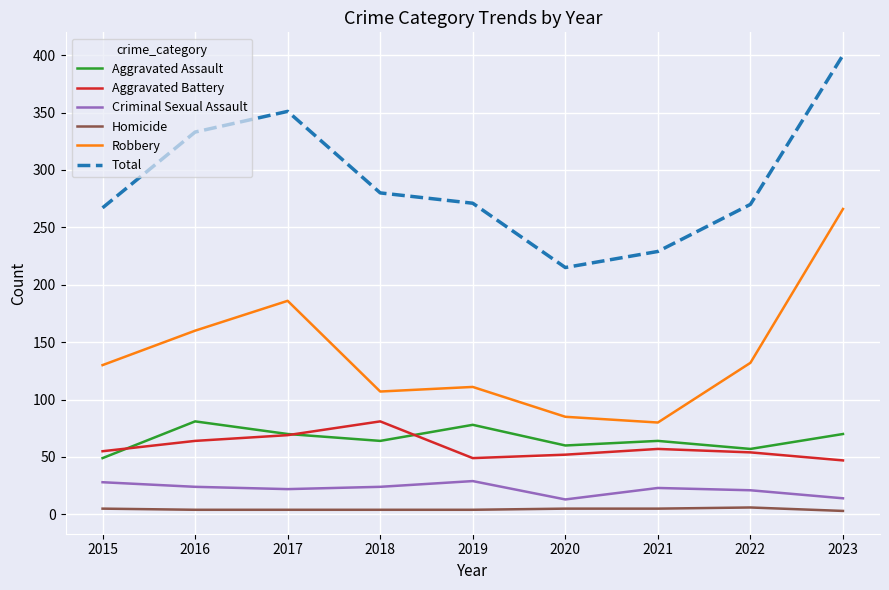

Between 2020 and 2022, which series saw the biggest shift?

Total